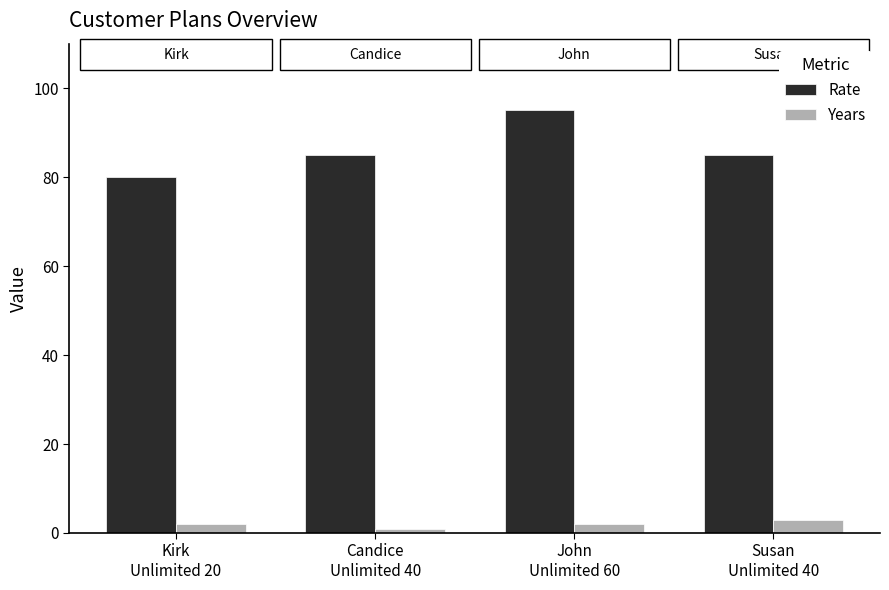

What is the approximate value of Years at John
Unlimited 60?

2